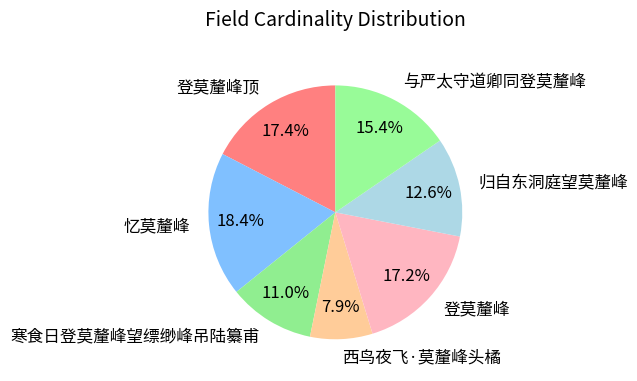

Which slice is the smallest?

西鸟夜飞·莫釐峰头橘